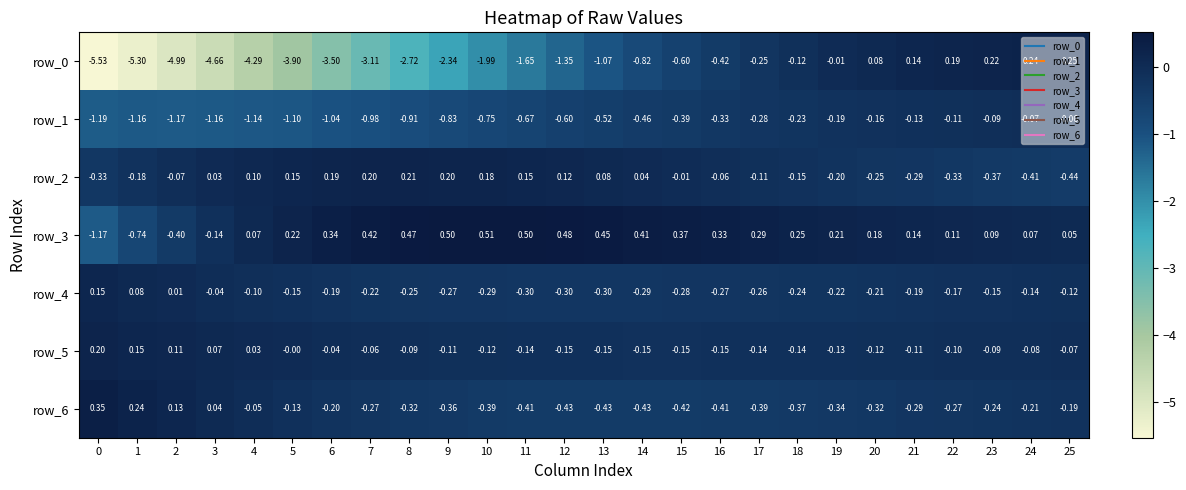

What is the difference between the row_0 values at 20 and 16?

0.5